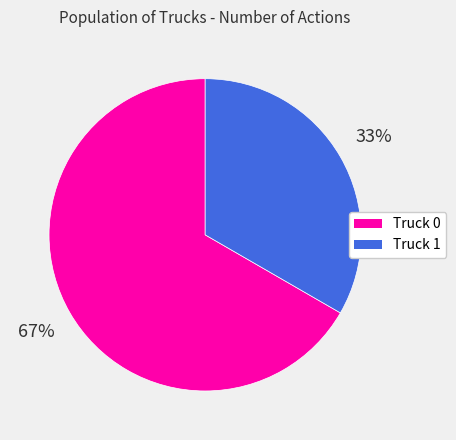

To the nearest percent, what portion does Truck 1 represent?

33%